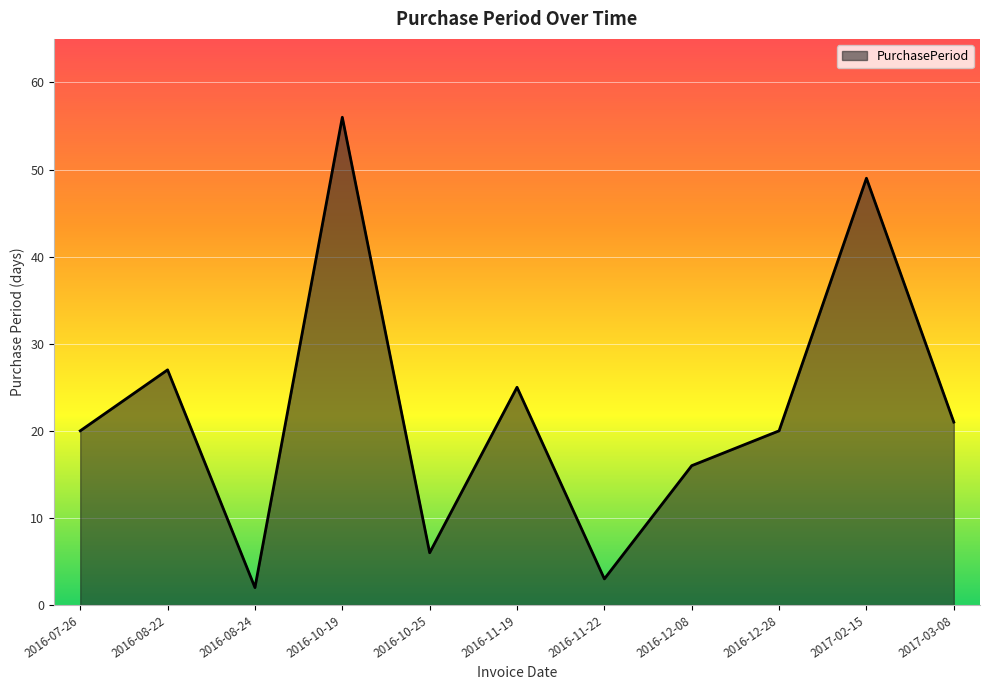

Does the chart display data point markers on the line(s)?

No